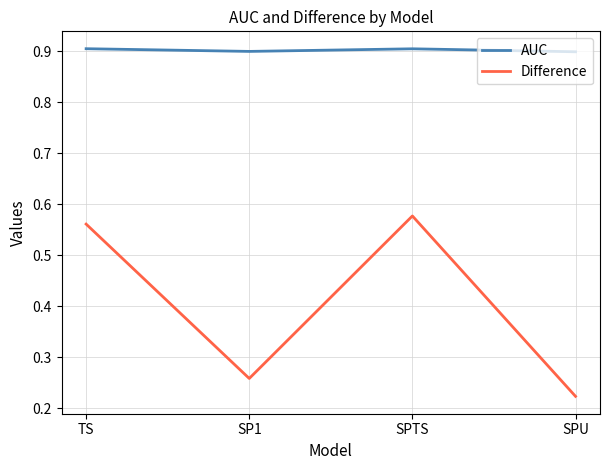

Between SP1 and SPTS, which series saw the biggest shift?

Difference